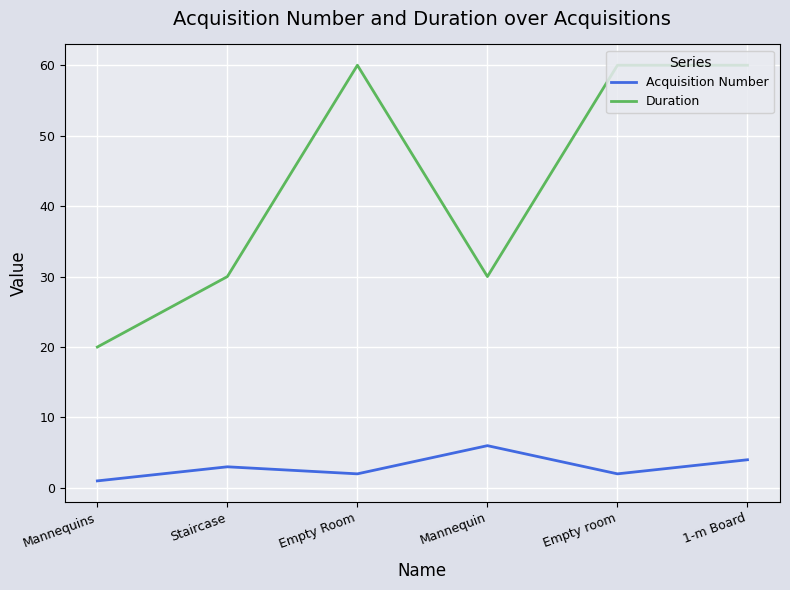

What are all the series names shown in the legend?

Acquisition Number, Duration